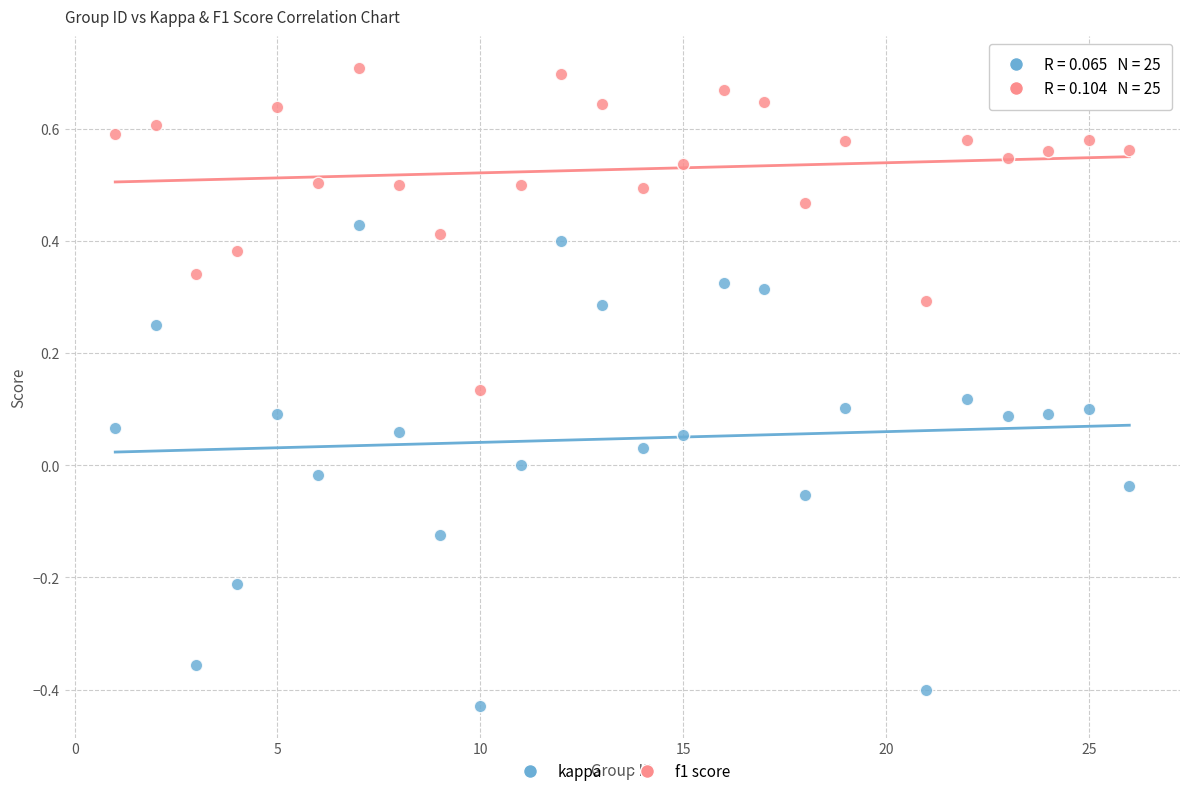

Across all data points, what is the range of Y values (max minus min)?

1.1